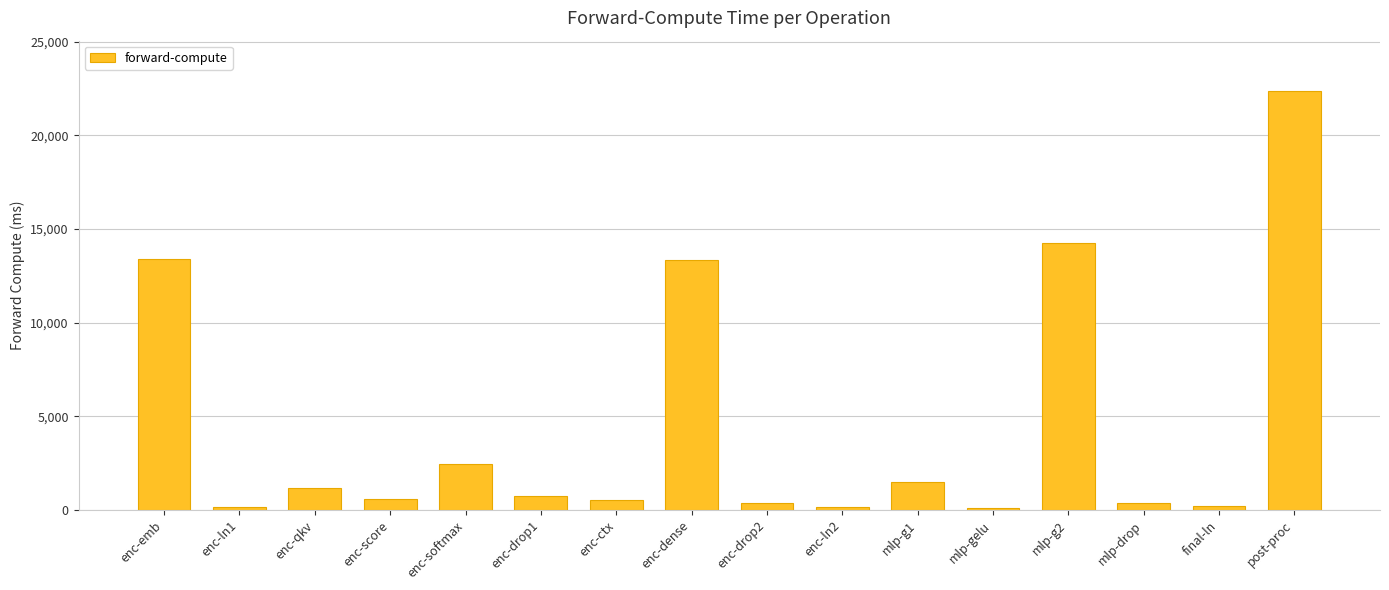

Is it true that the value at enc-qkv is 1174.5?

True